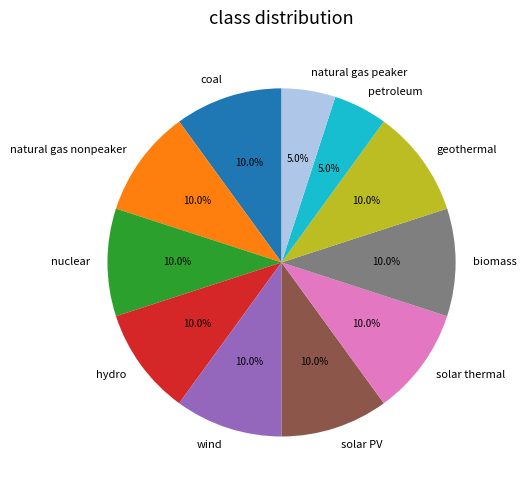

What percentage is the natural gas nonpeaker slice, to the nearest percent?

10%